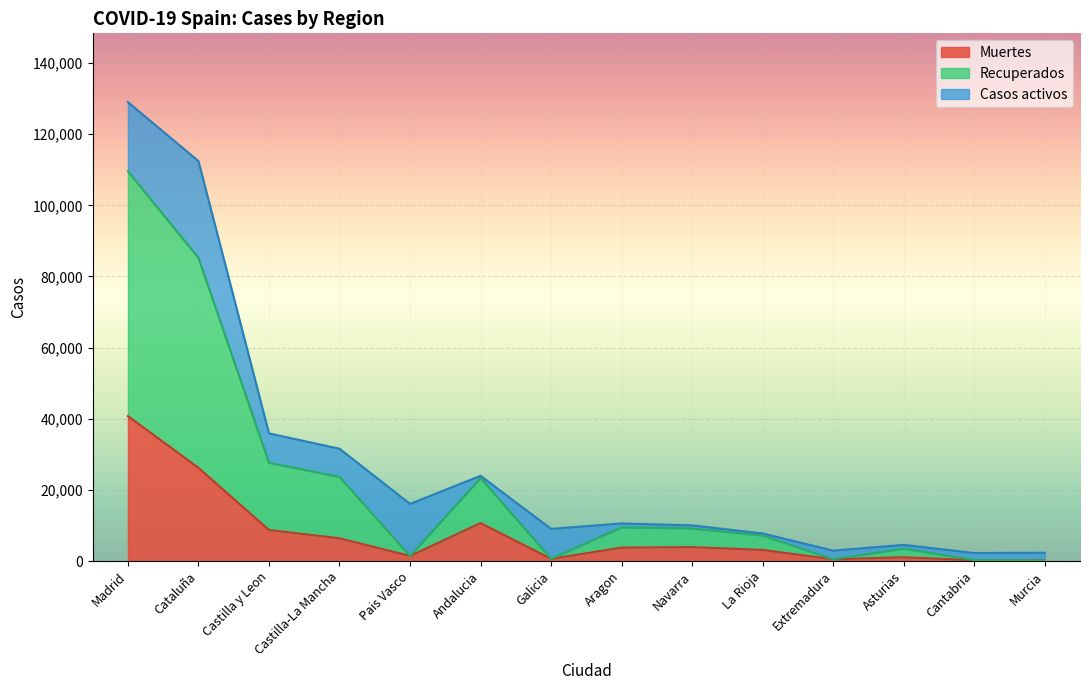

At which category is the sum across all series the highest?

Madrid